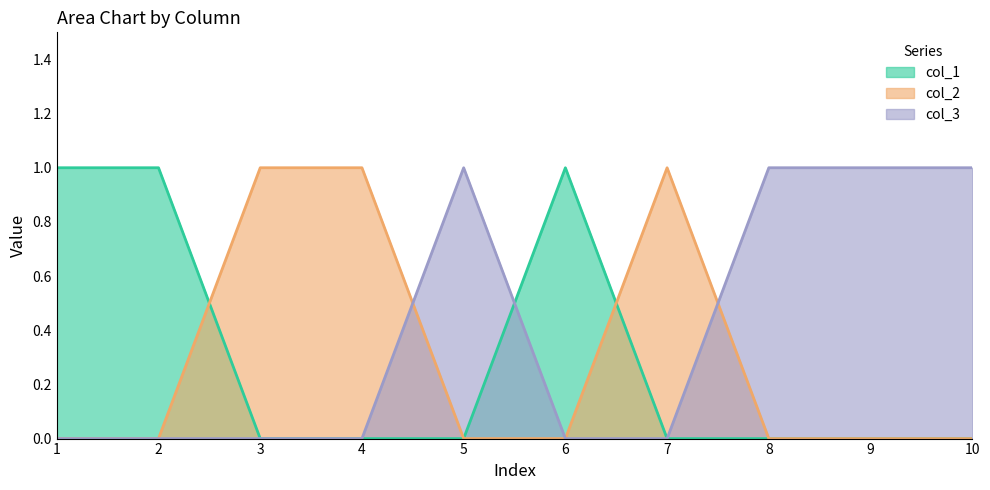

What is the difference between the second highest and minimum values in the col_2 series?

1